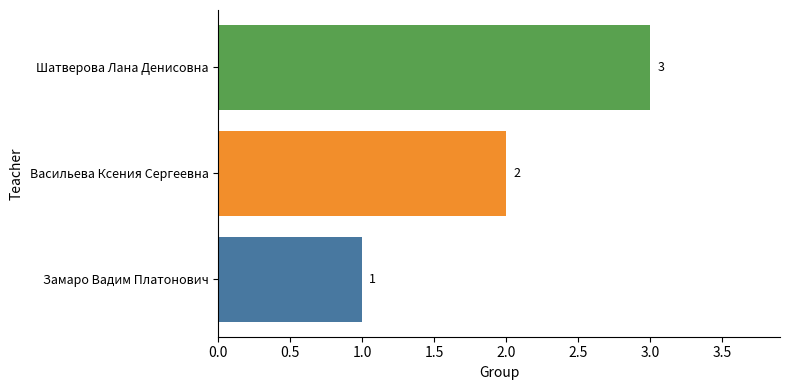

What is the maximum value shown in the chart?

3